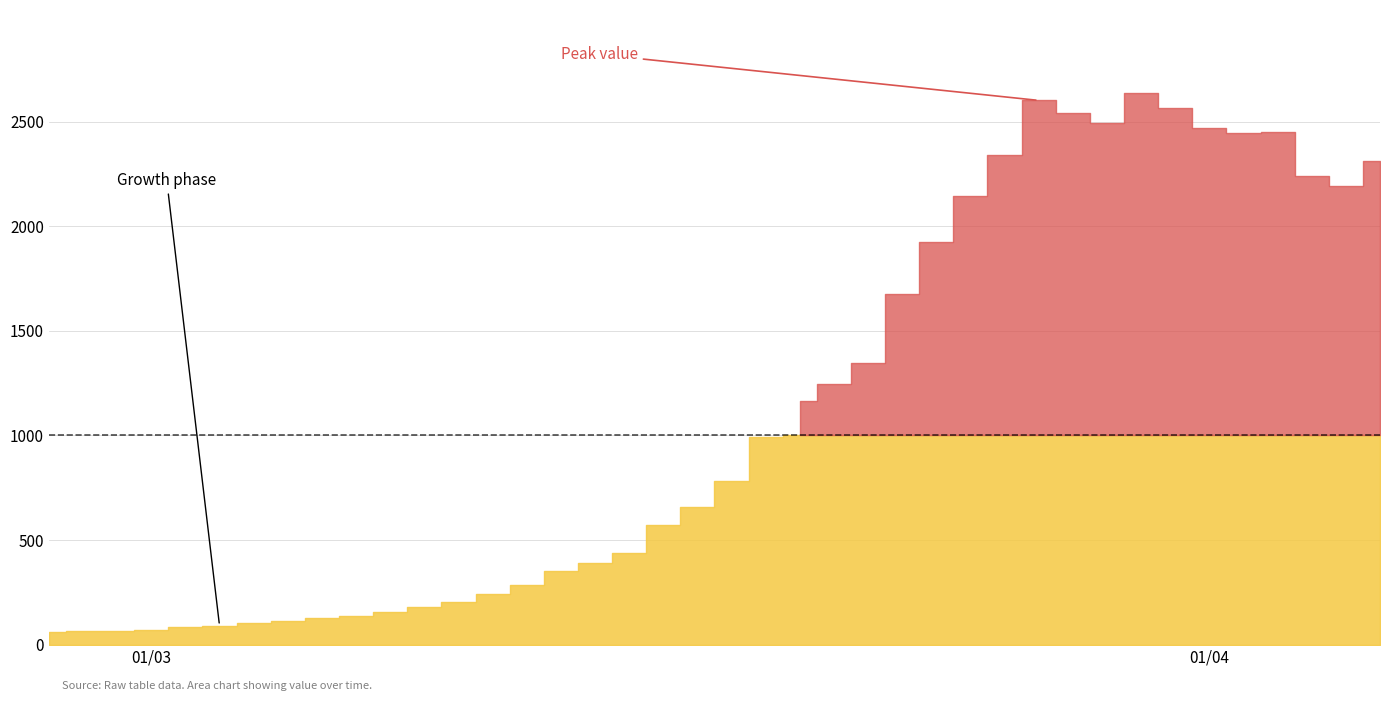

What is the average value?

1124